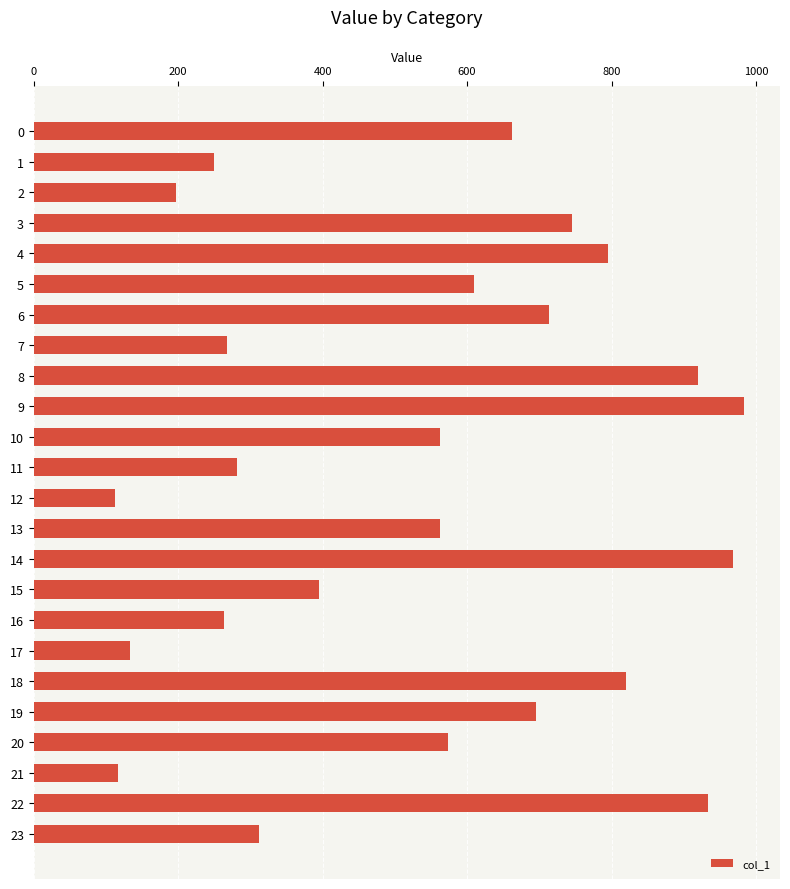

What is the sum of the values at 17 and 13?

696